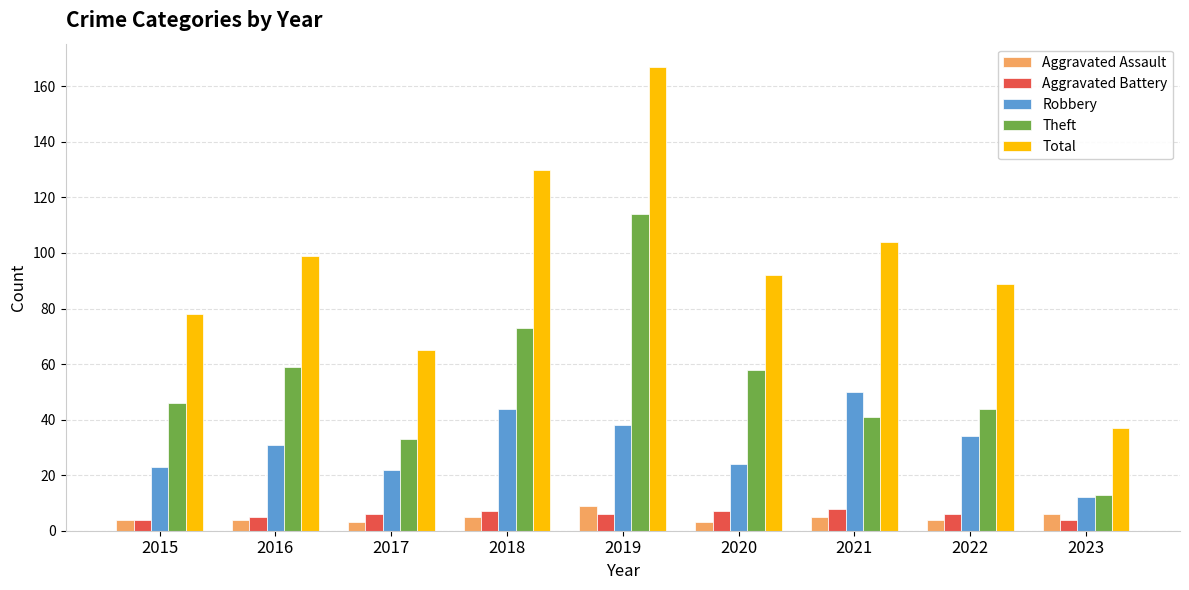

The Total series shows 78 at 2015. True or false?

True